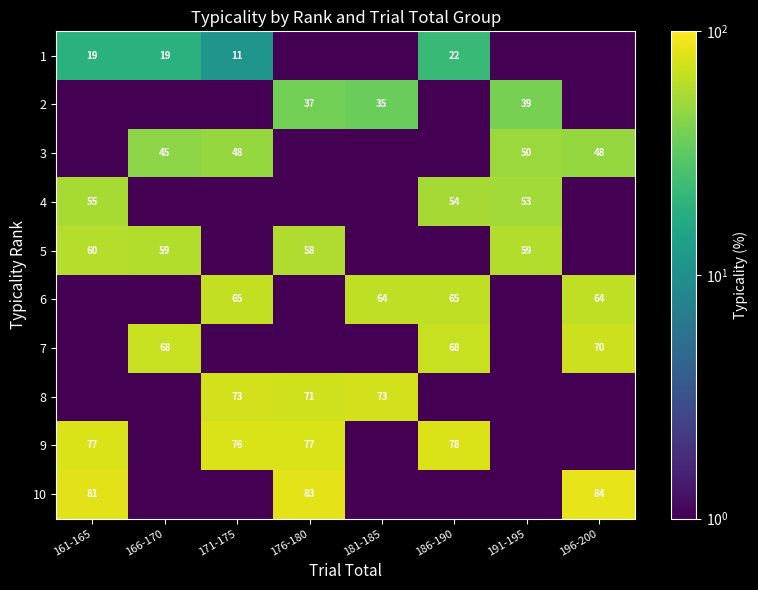

The value of 4 at 186-190 is 54.0. True or false?

True